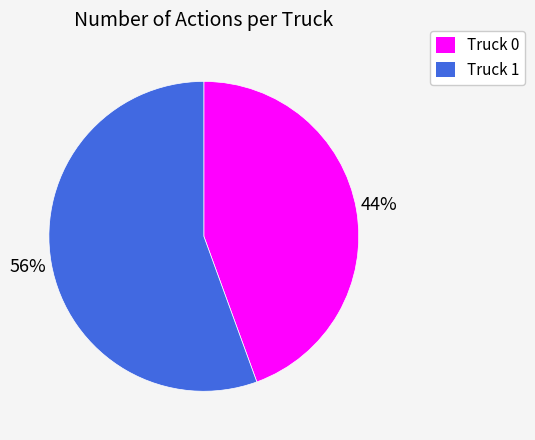

To the nearest percent, what portion does Truck 0 represent?

44%